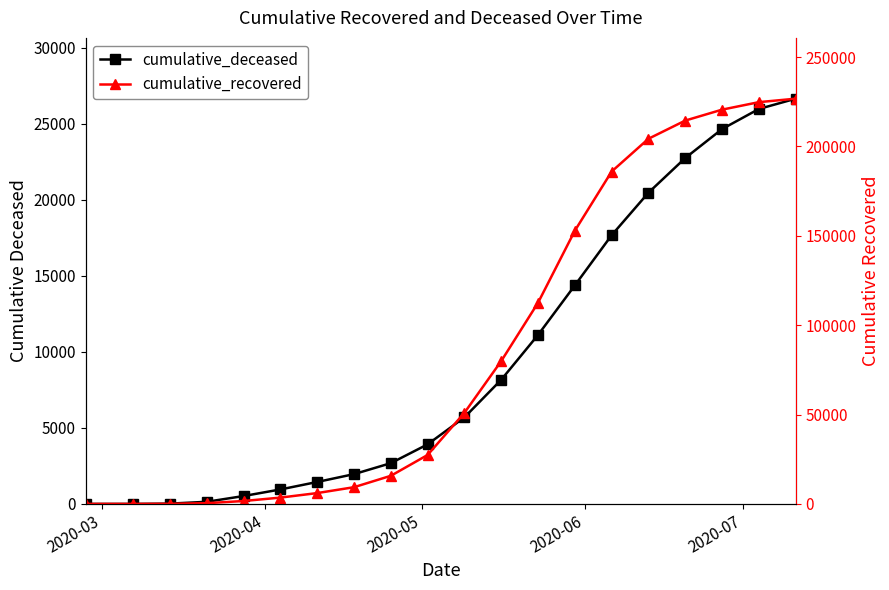

The value of cumulative_recovered at 2020-05 is 102. True or false?

False